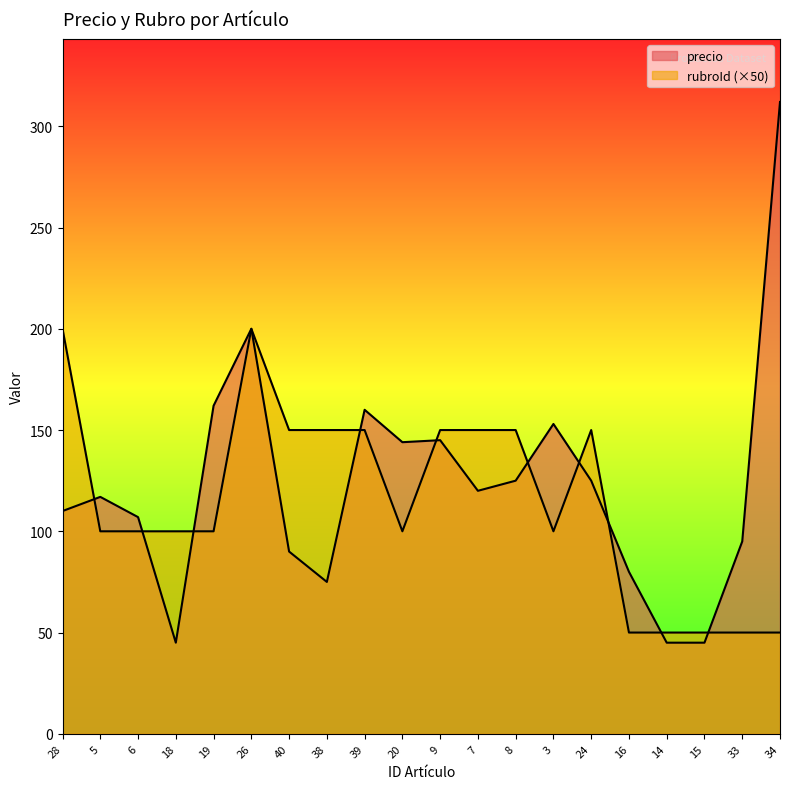

What is the label of the 20th point from the left?

34